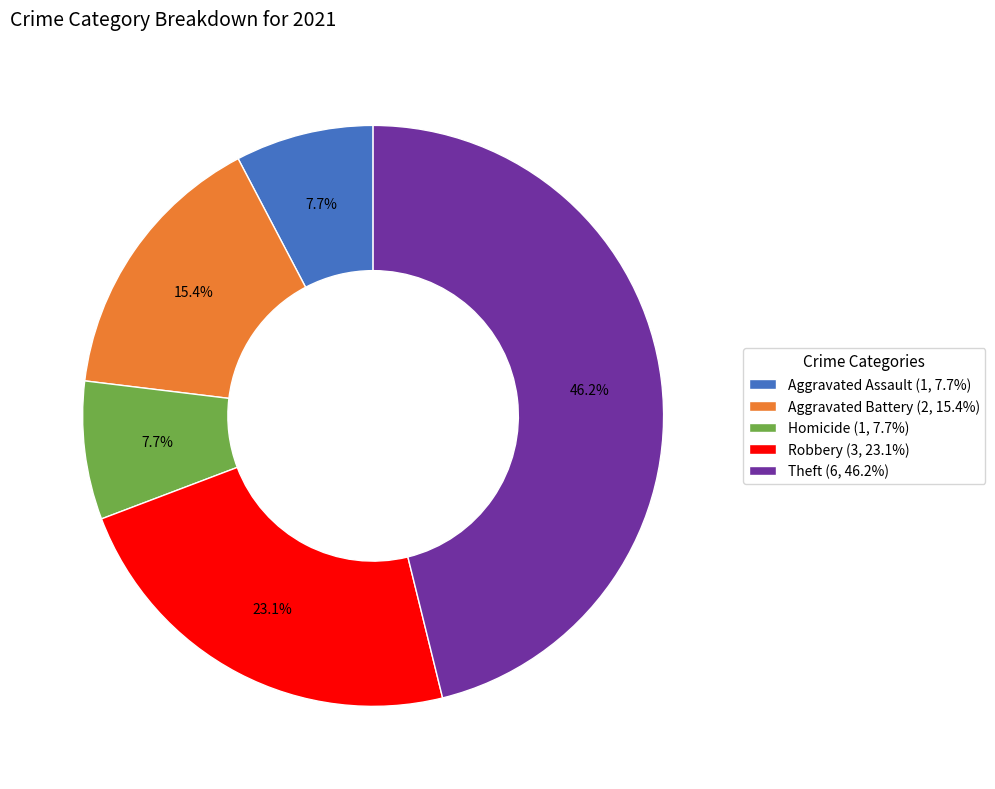

To the nearest percent, what is the difference between the Aggravated Battery and Homicide slice percentages?

8%